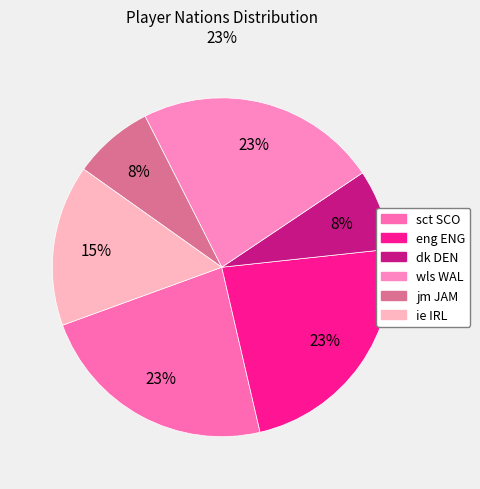

Count the number of slices in the pie.

6